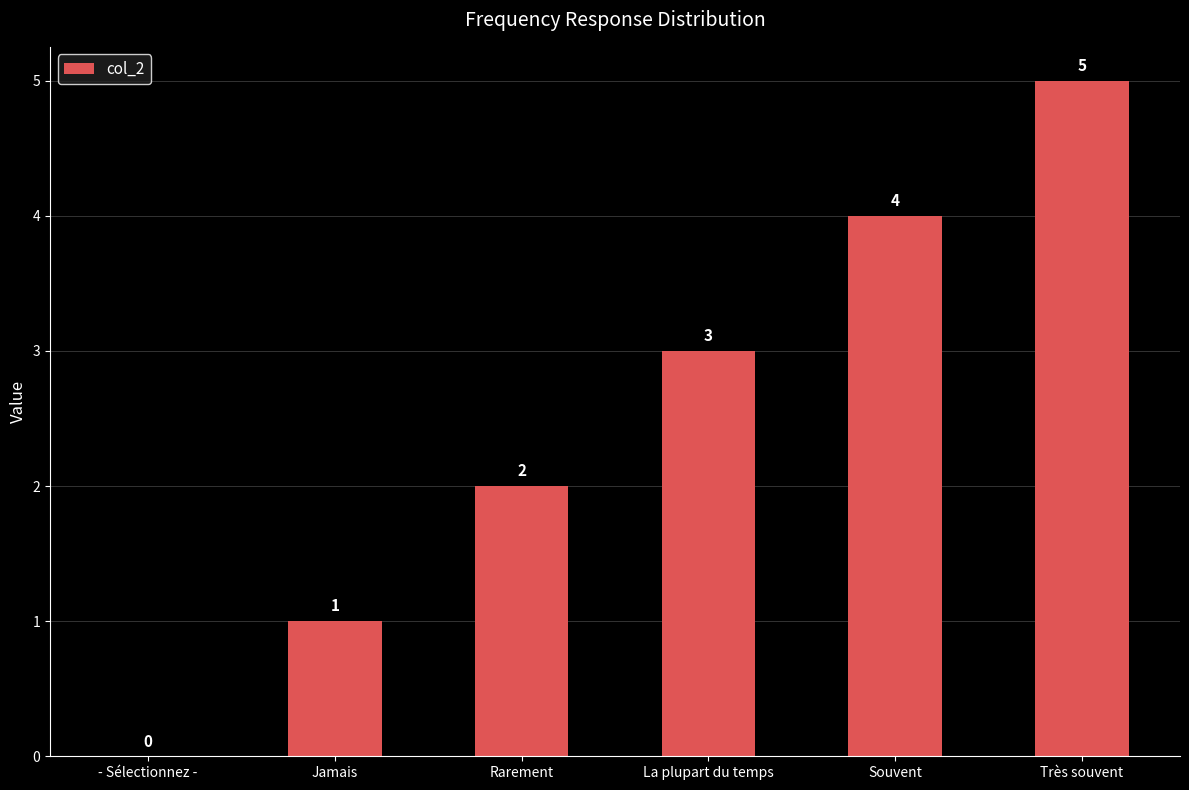

What is the approximate value at Très souvent?

5